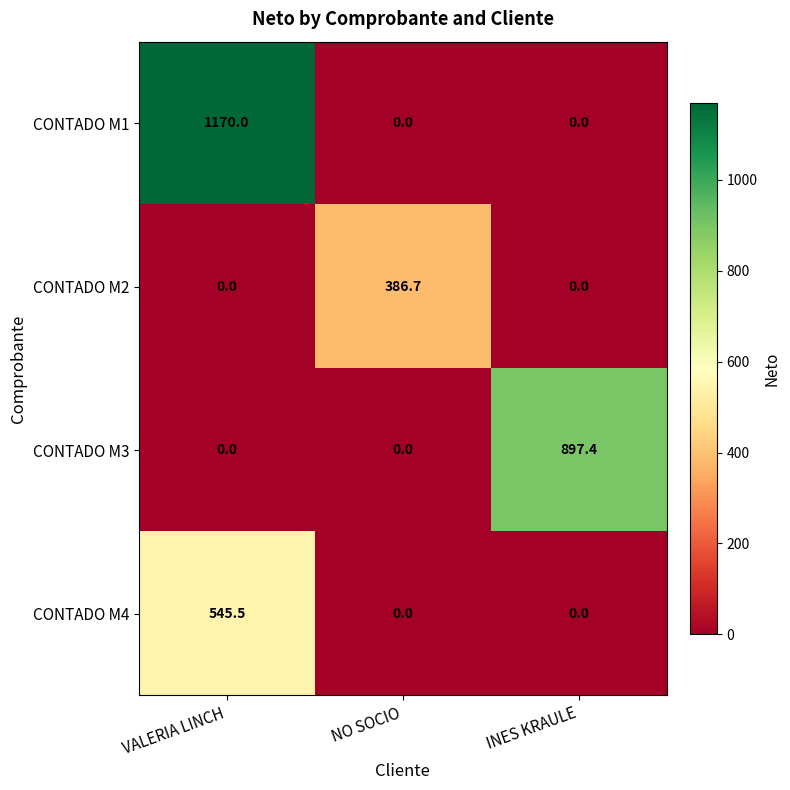

True or false: CONTADO M1 has a value of 435.3 at INES KRAULE.

False